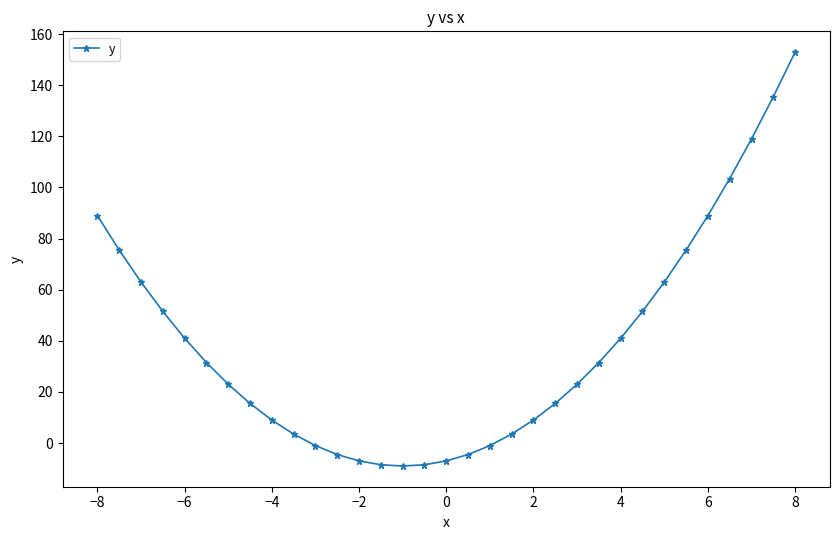

What is the difference between the maximum and minimum values?

162.0